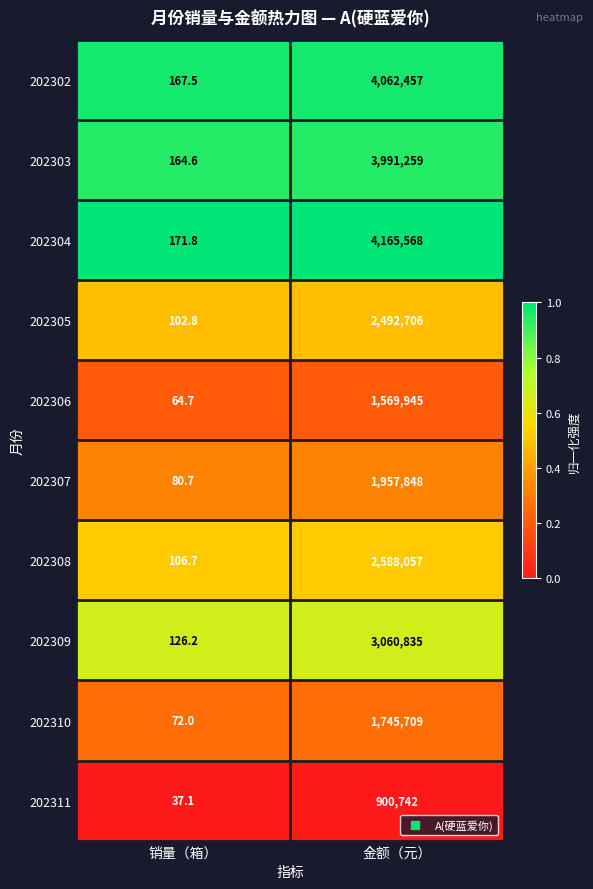

The value of 202303 at 金额（元） is 2074509.7. True or false?

False